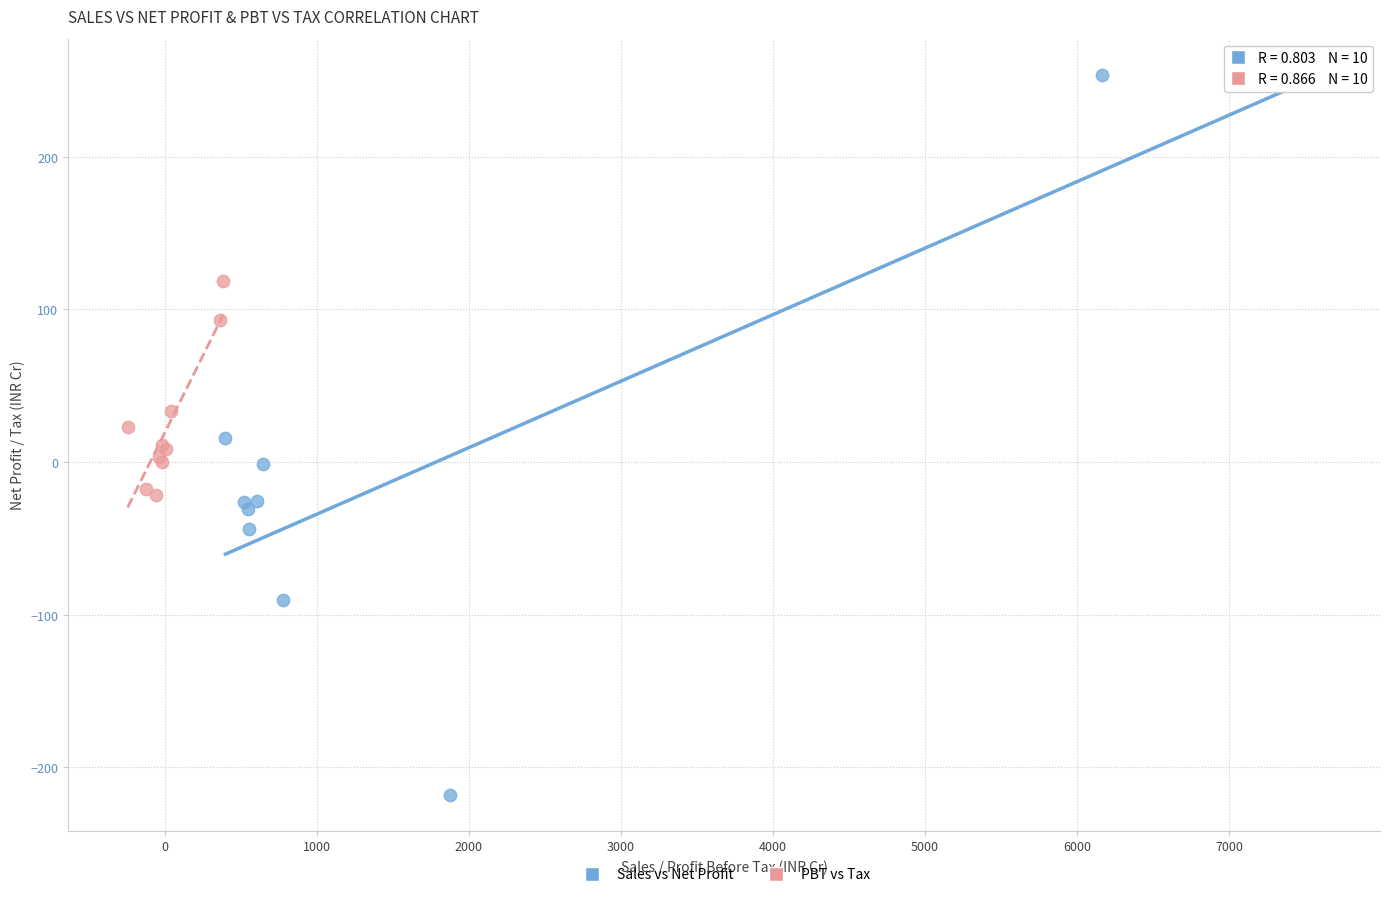

Which series has the largest Y range (max minus min)?

Sales vs Net Profit